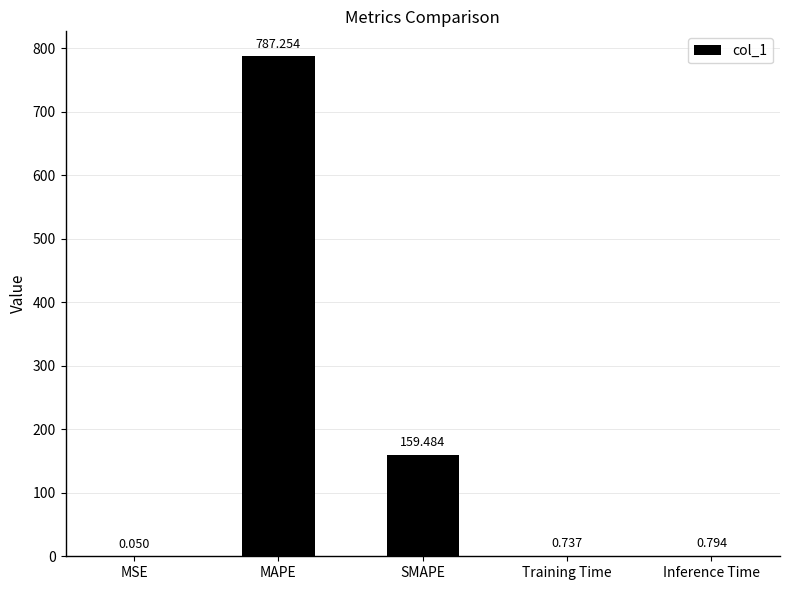

Which has a higher value, Inference Time or MAPE?

MAPE